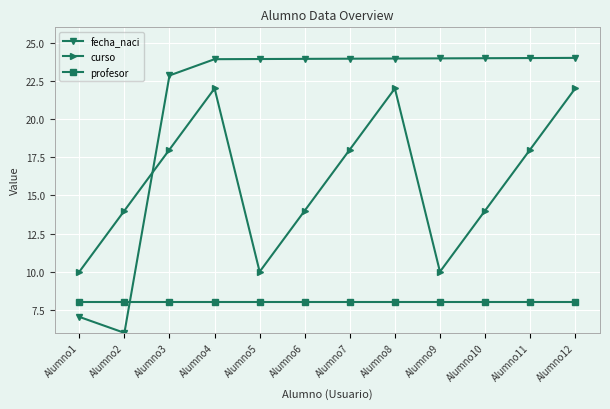

List the series in order of their overall mean, highest first.

fecha_naci, curso, profesor